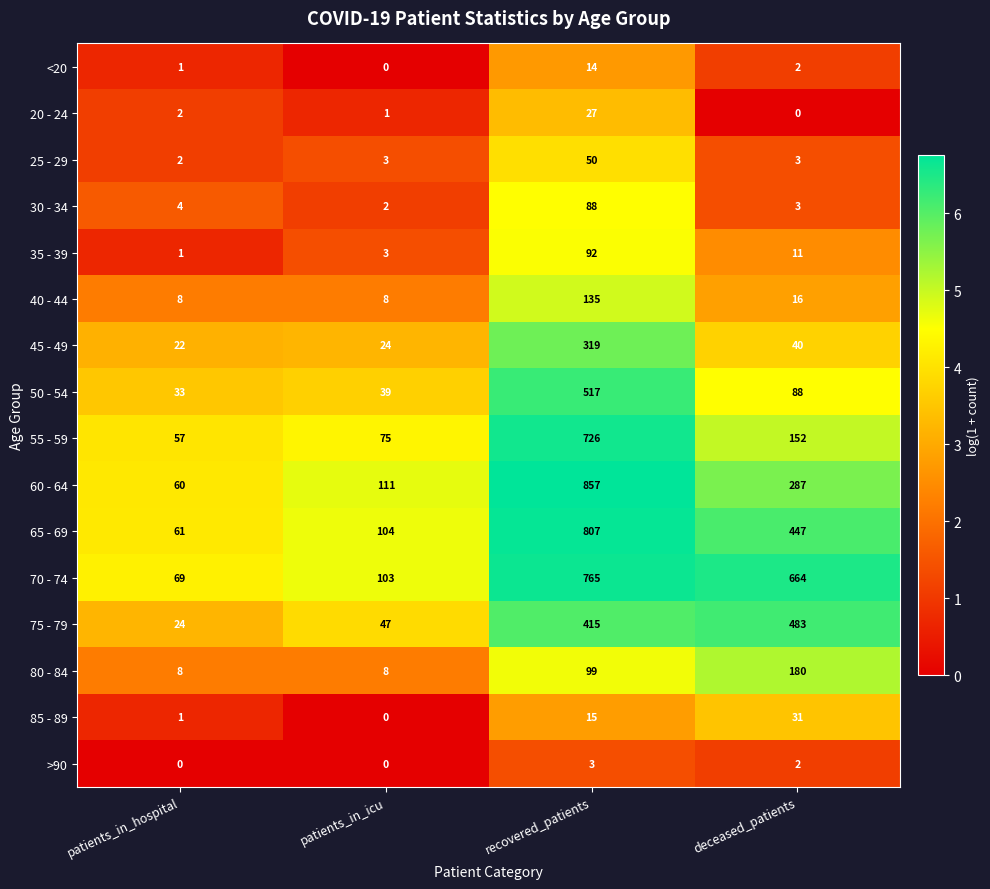

What is the sum of the 55 - 59 values at patients_in_hospital and deceased_patients?

209